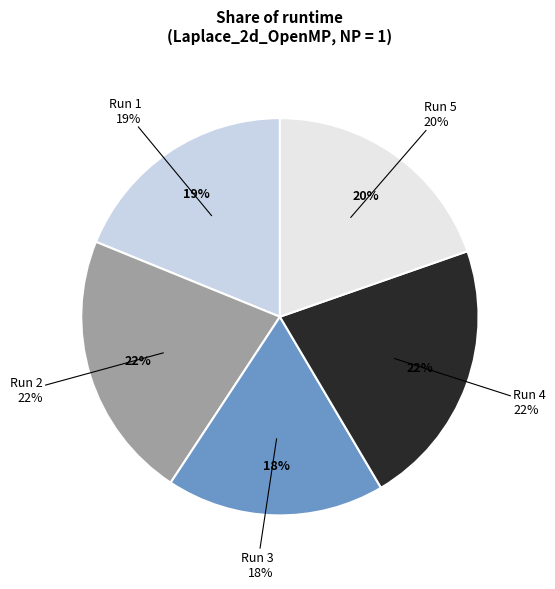

True or false: Run 1 accounts for 19% of the total.

True